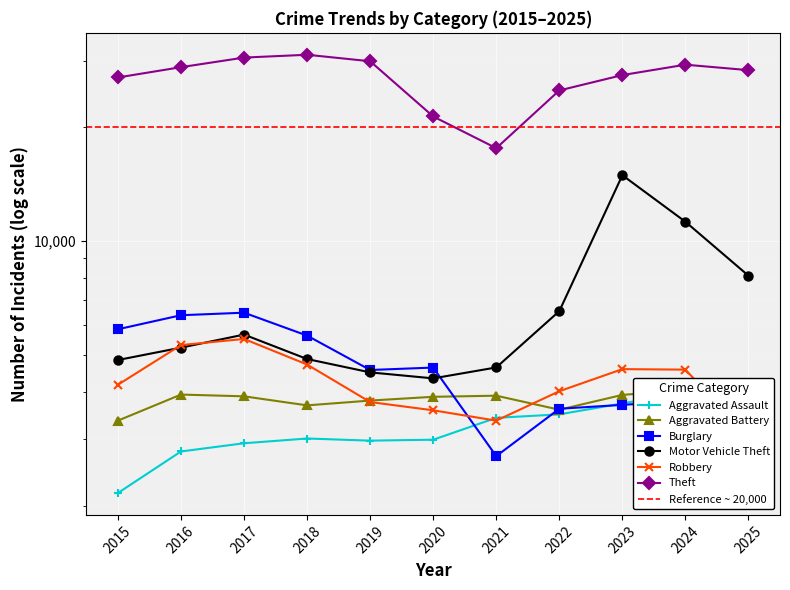

Which series ends up on top after the final intersection of Aggravated Battery and Burglary?

Aggravated Battery